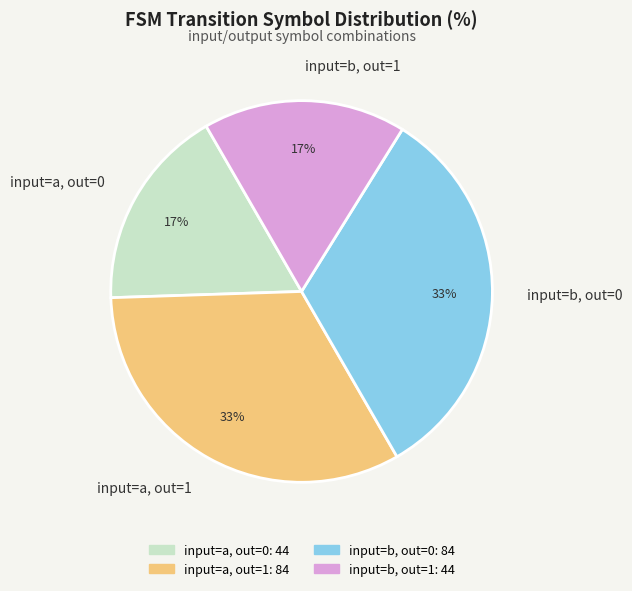

The input=a, out=0 slice represents 30% of the pie. True or false?

False